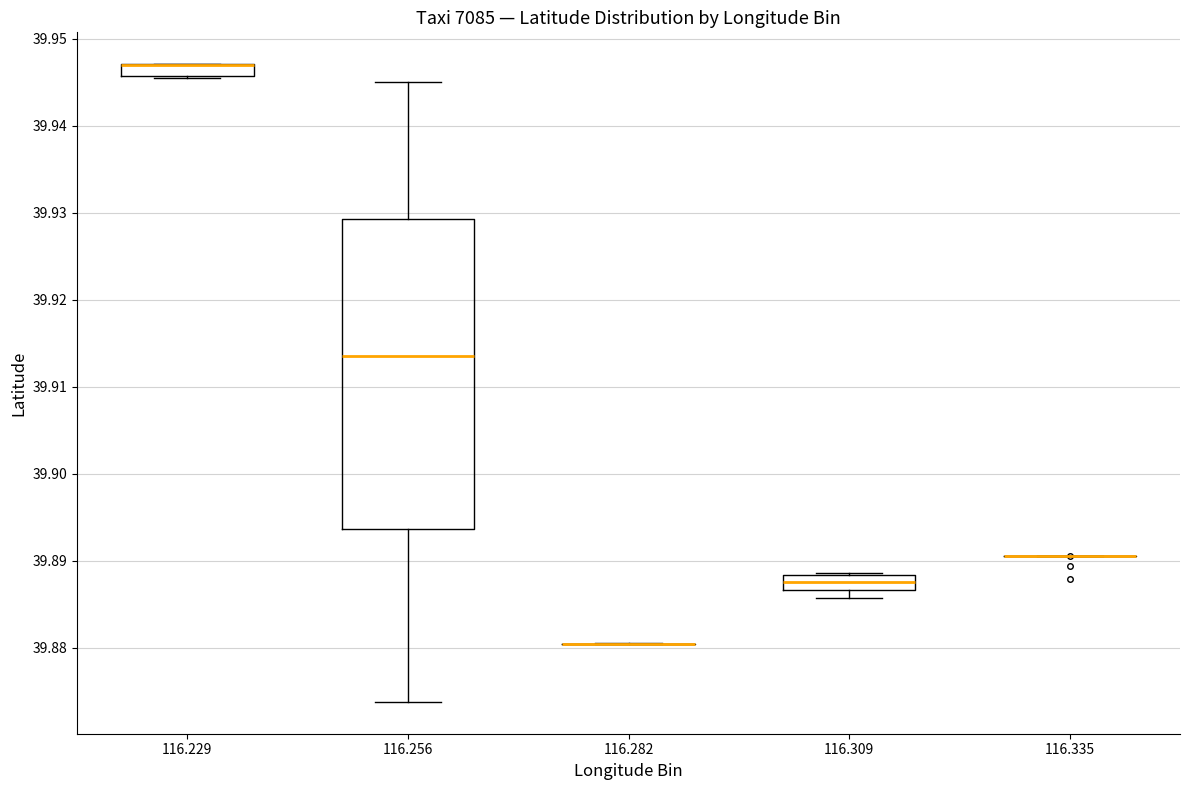

Which box is the tallest, from its lower edge to its upper edge?

116.256